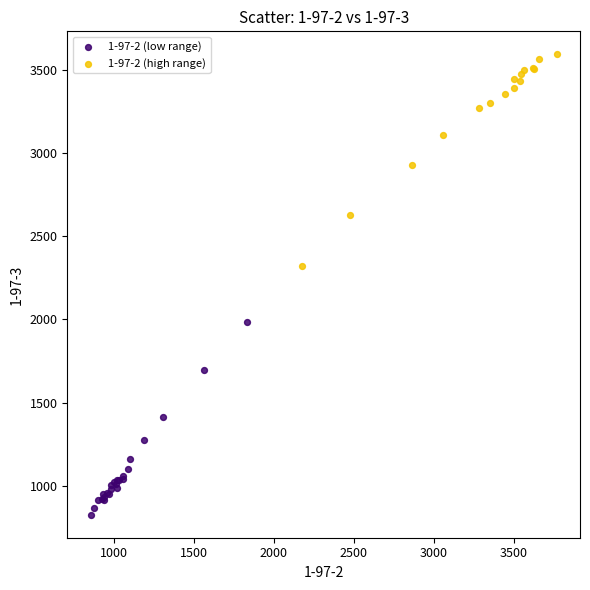

Which series contains the lowest Y value?

1-97-2 (low range)